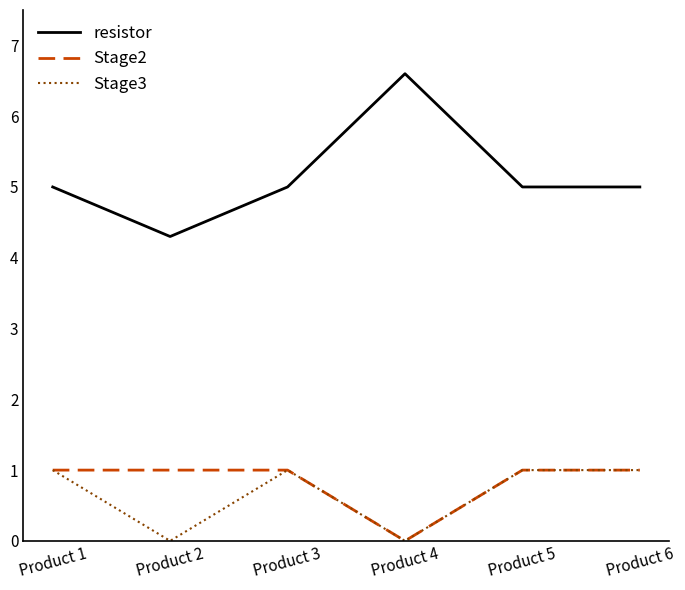

The value of Stage3 at Product 6 is 0.5. True or false?

False